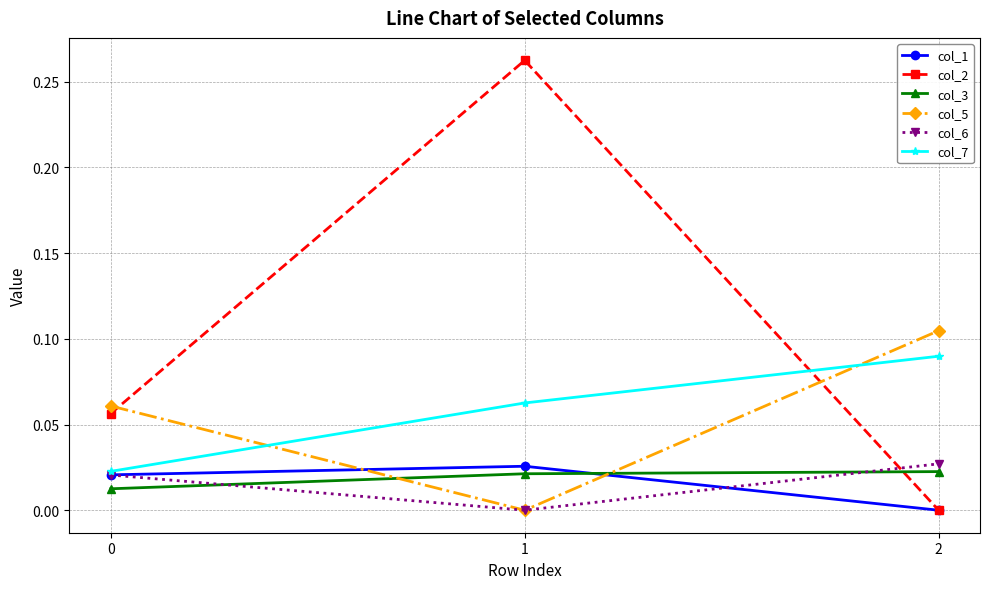

Which series changed the most between 0 and 1?

col_2